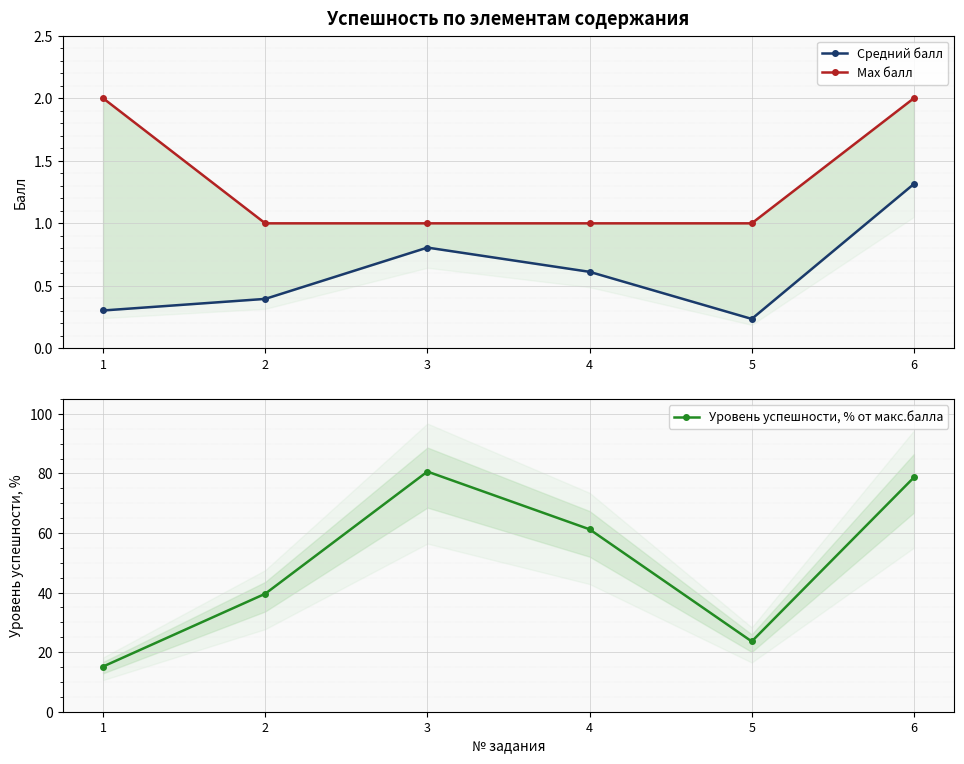

How many values in the Уровень успешности, % от макс.балла series are below 61?

3